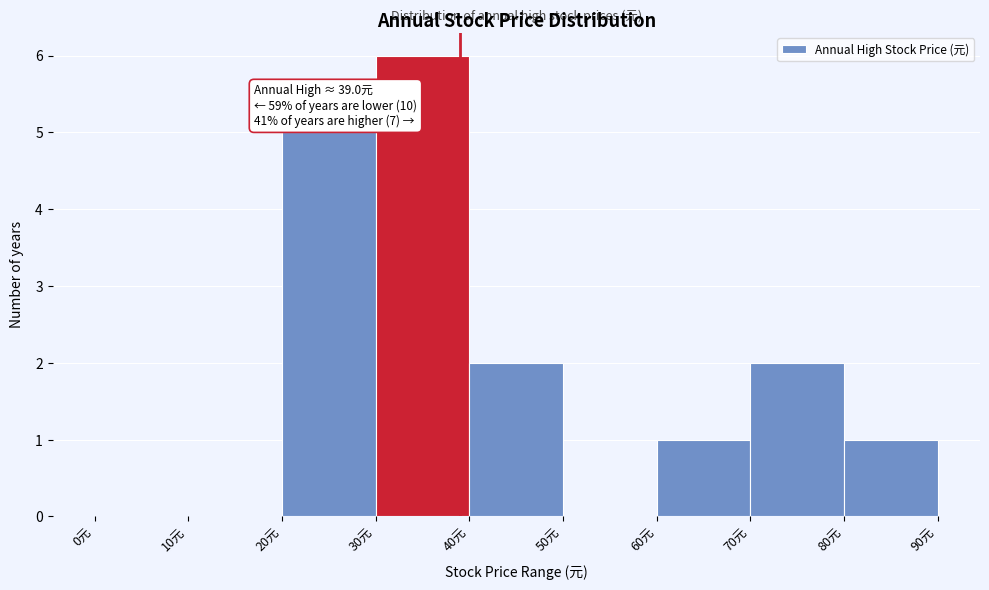

Over which range of the x-axis is the bar tallest?

30 to 40